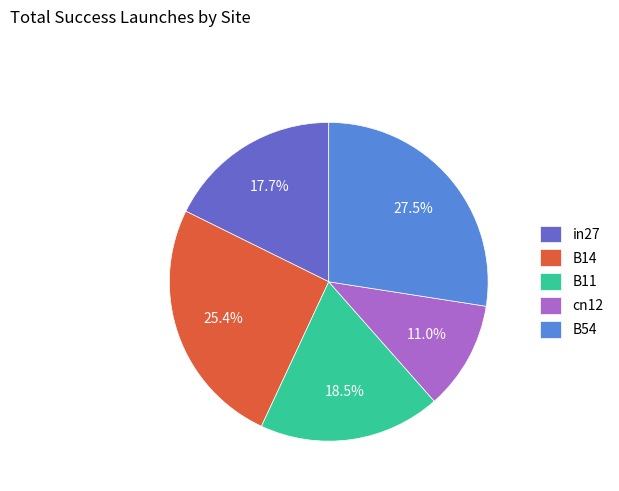

Do B54 and B14 together represent more than half of the pie?

Yes